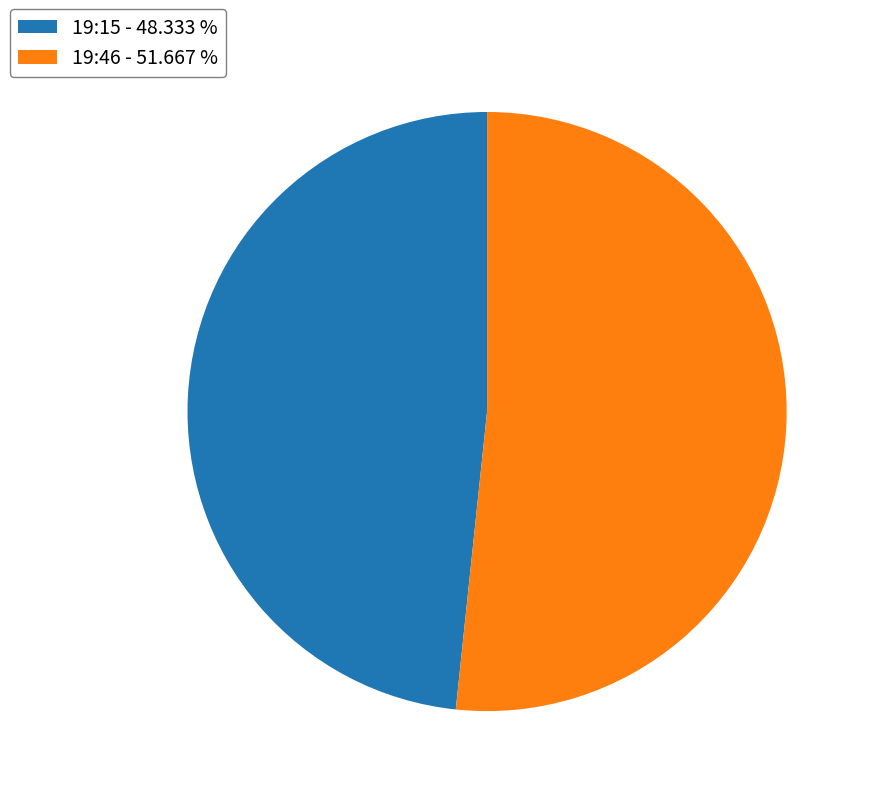

True or false: 19:15 accounts for 57% of the total.

False